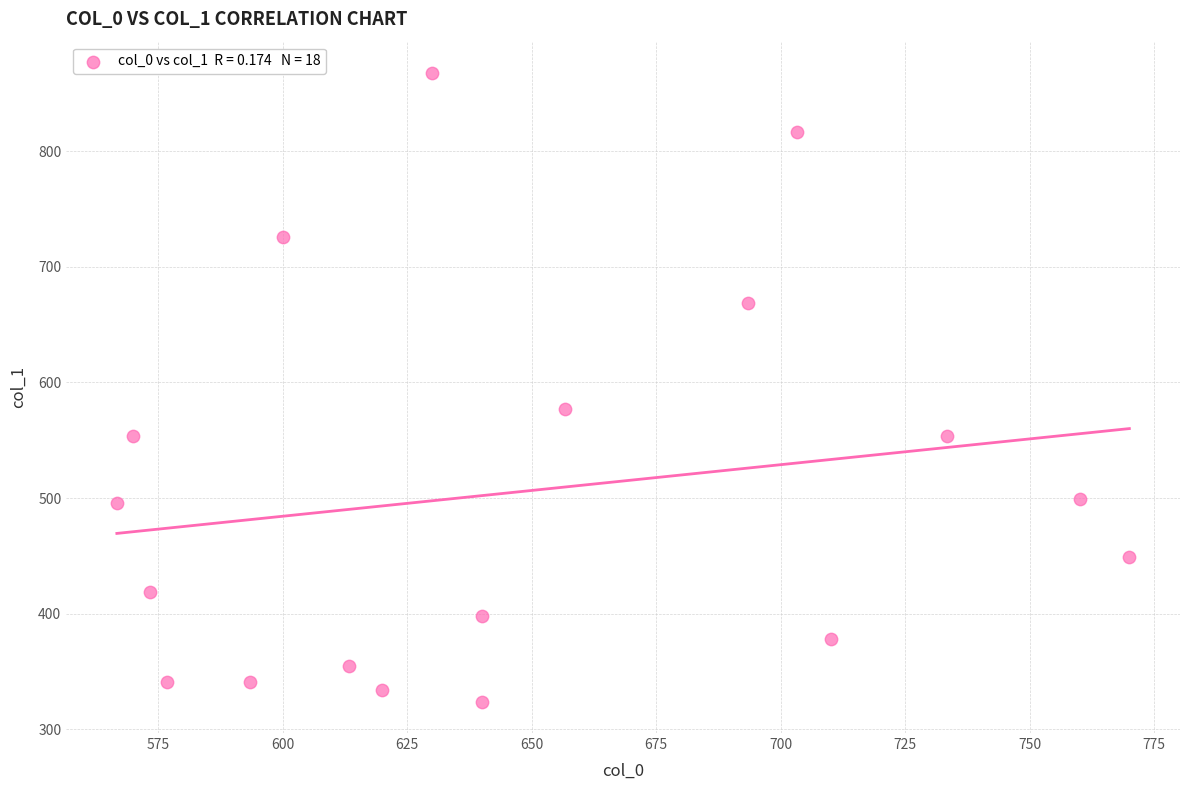

What Y value in the scatter plot is closest to 595?

577.1